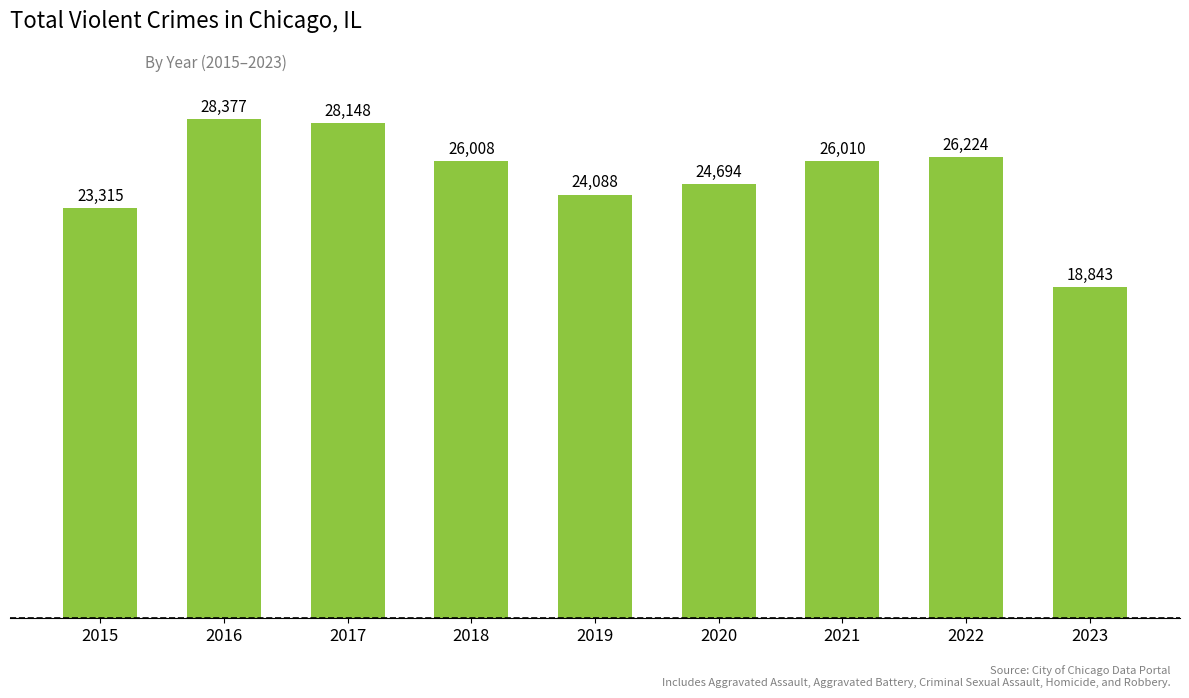

Read the value at 2019, to the nearest 10.

24090